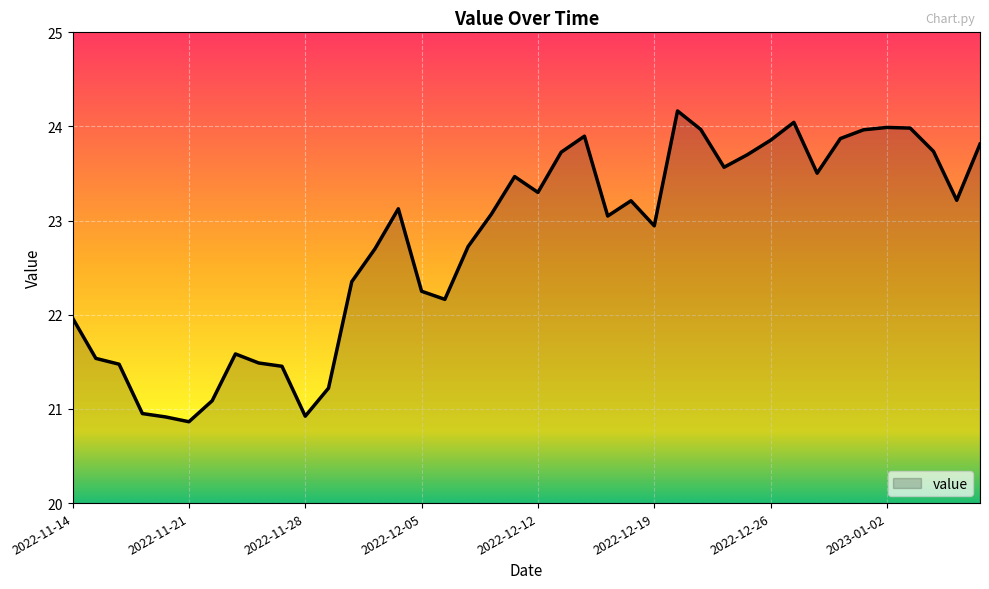

What is the smallest value displayed?

20.9